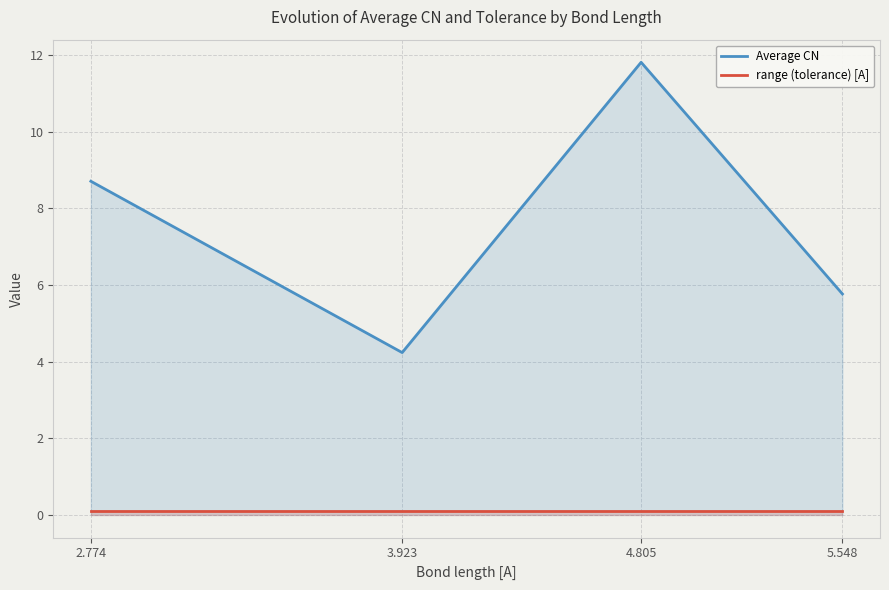

Rank the categories by range (tolerance) [A] value from highest to lowest.

2.774, 3.923, 4.805, 5.548